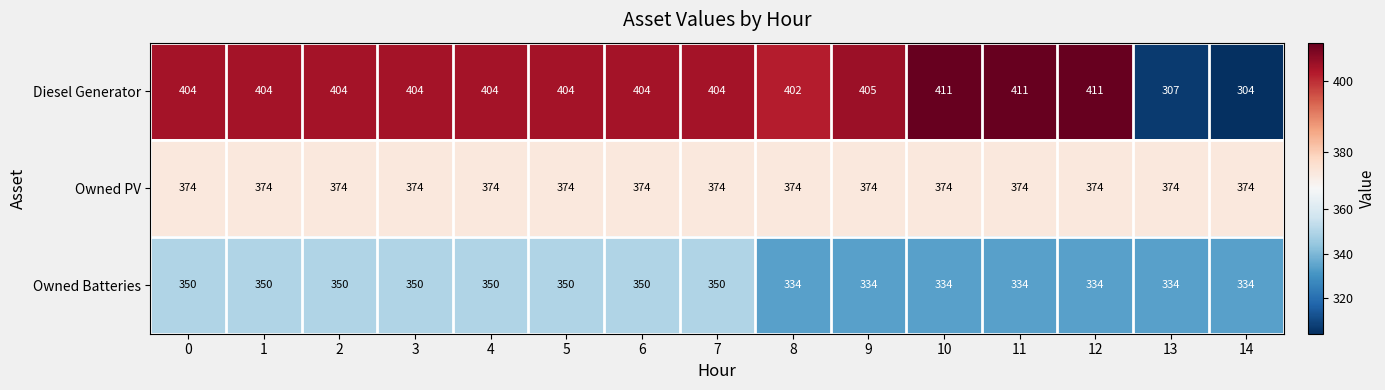

Is it true that Owned PV equals 260 at 9?

False